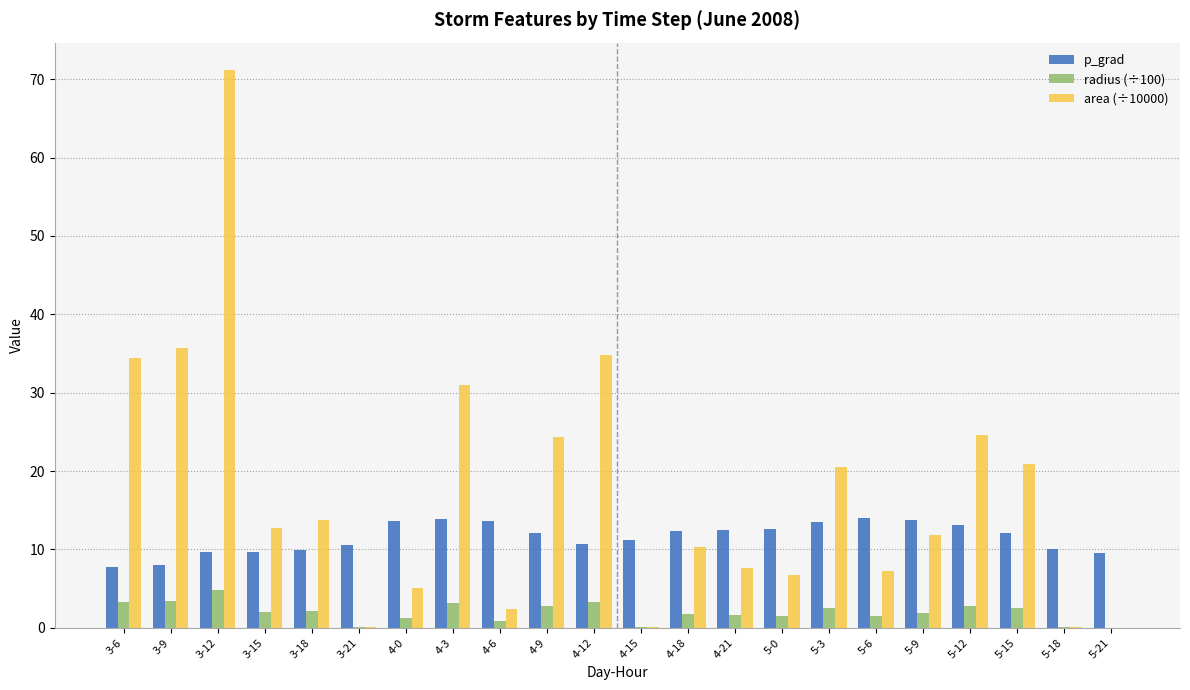

Is it true that radius (÷100) equals 5.6 at 4-12?

False